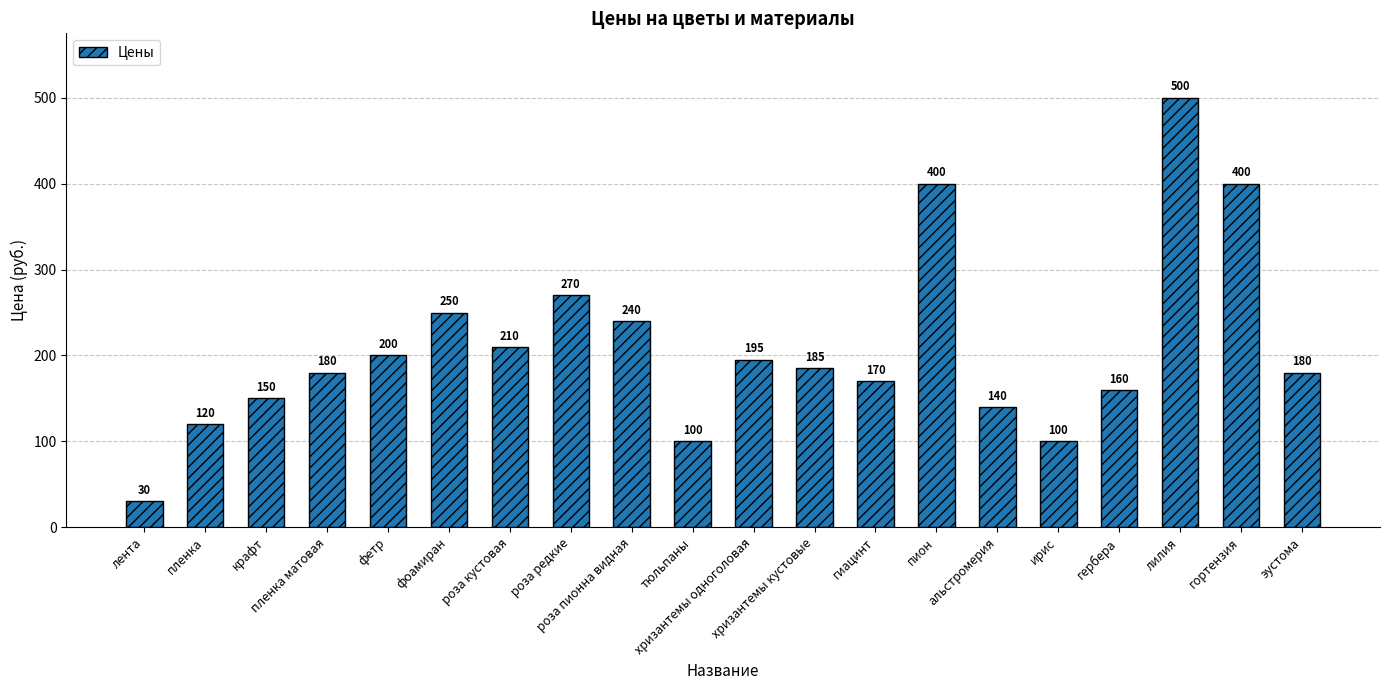

True or false: the data shows 180 at эустома.

True